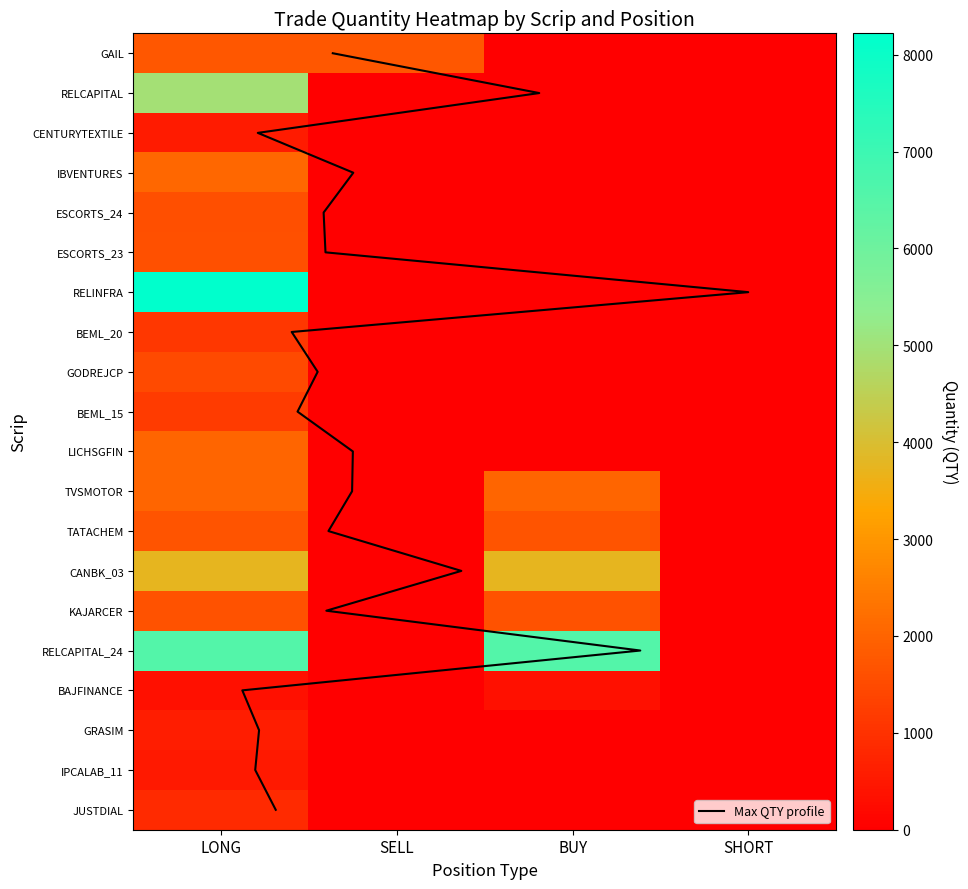

Between RELINFRA and GAIL, which is larger?

RELINFRA